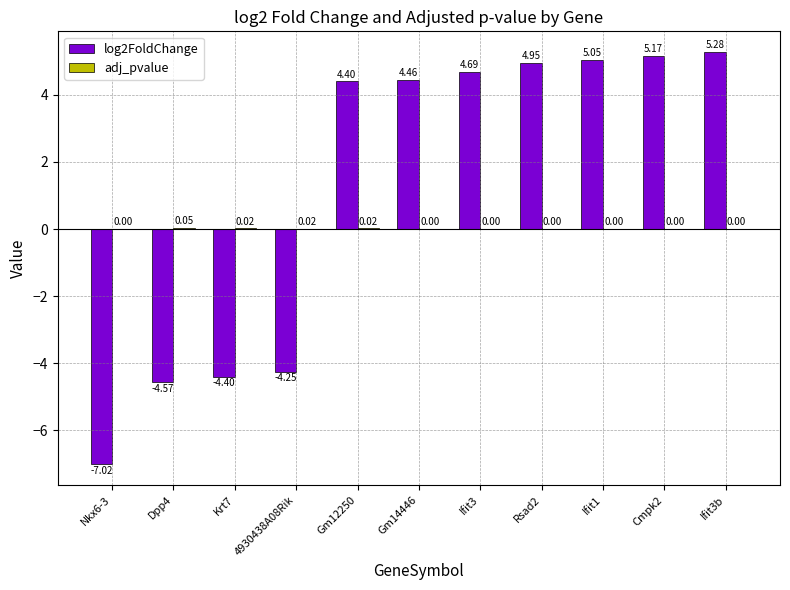

Which series has the largest total across all categories?

log2FoldChange